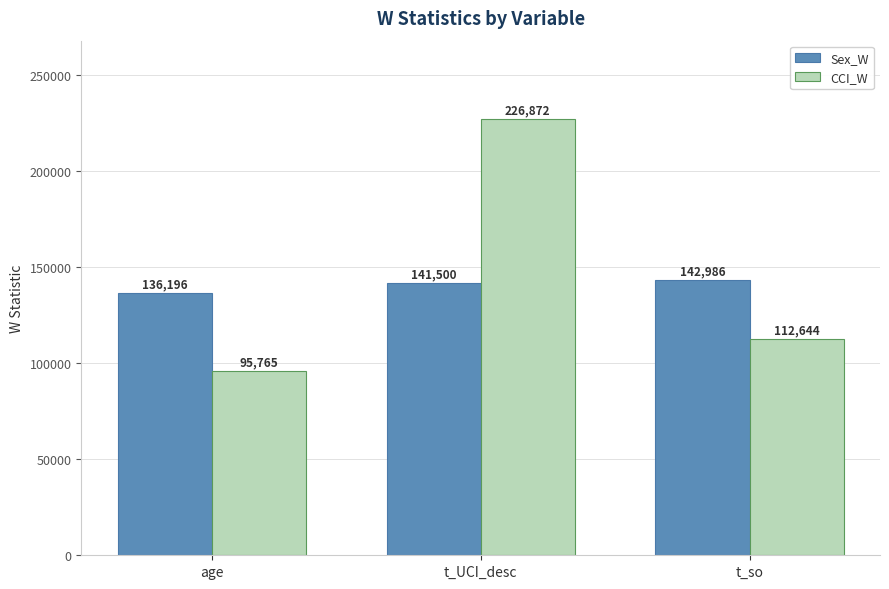

What is the minimum value shown in the chart?

95765.0